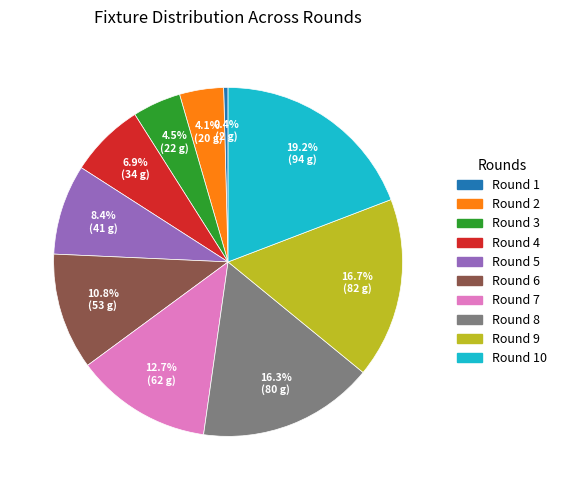

Is there a majority slice in this chart?

No